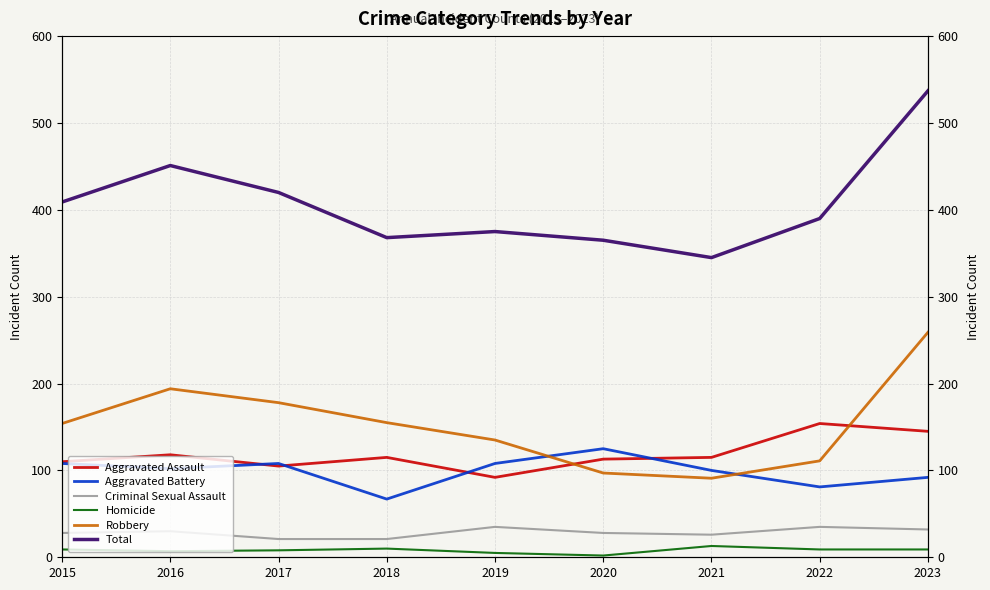

At which category is the sum across all series the highest?

2023